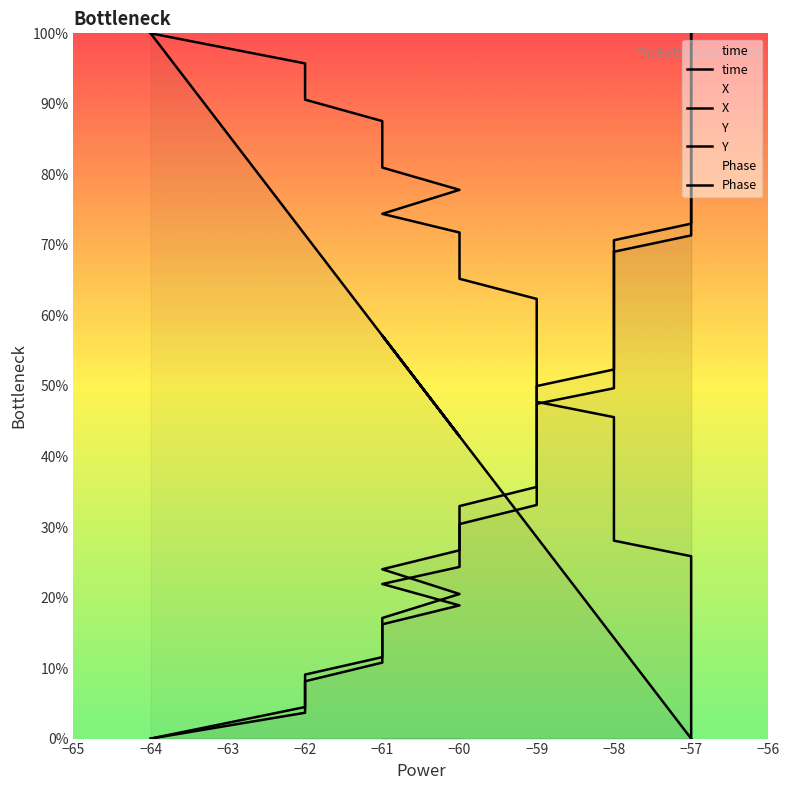

What is the sum of the X values at −61 and −58?

72.6